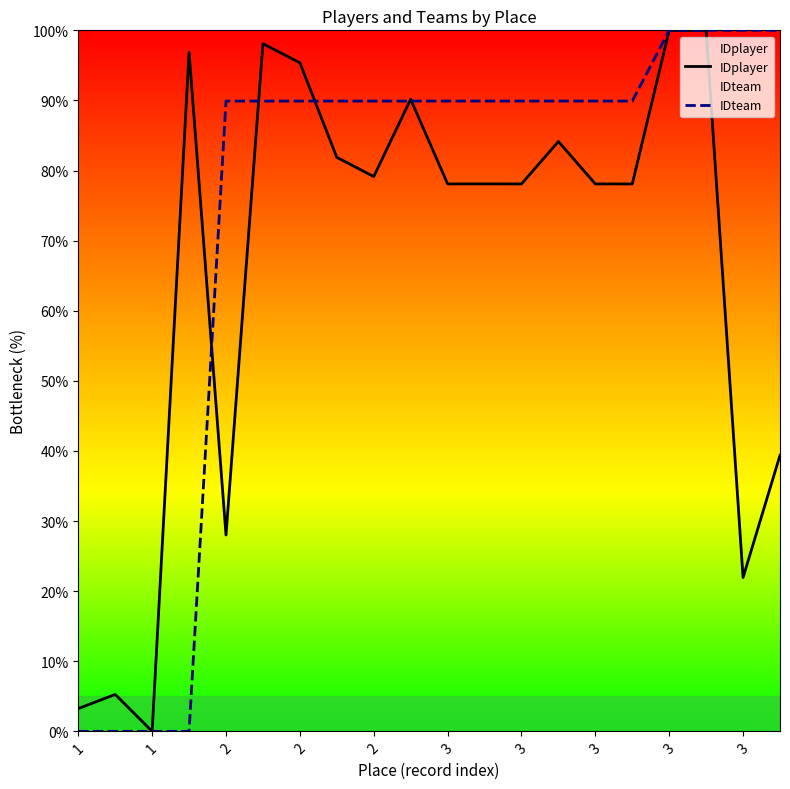

What is the total value across all series at 3?

188.0